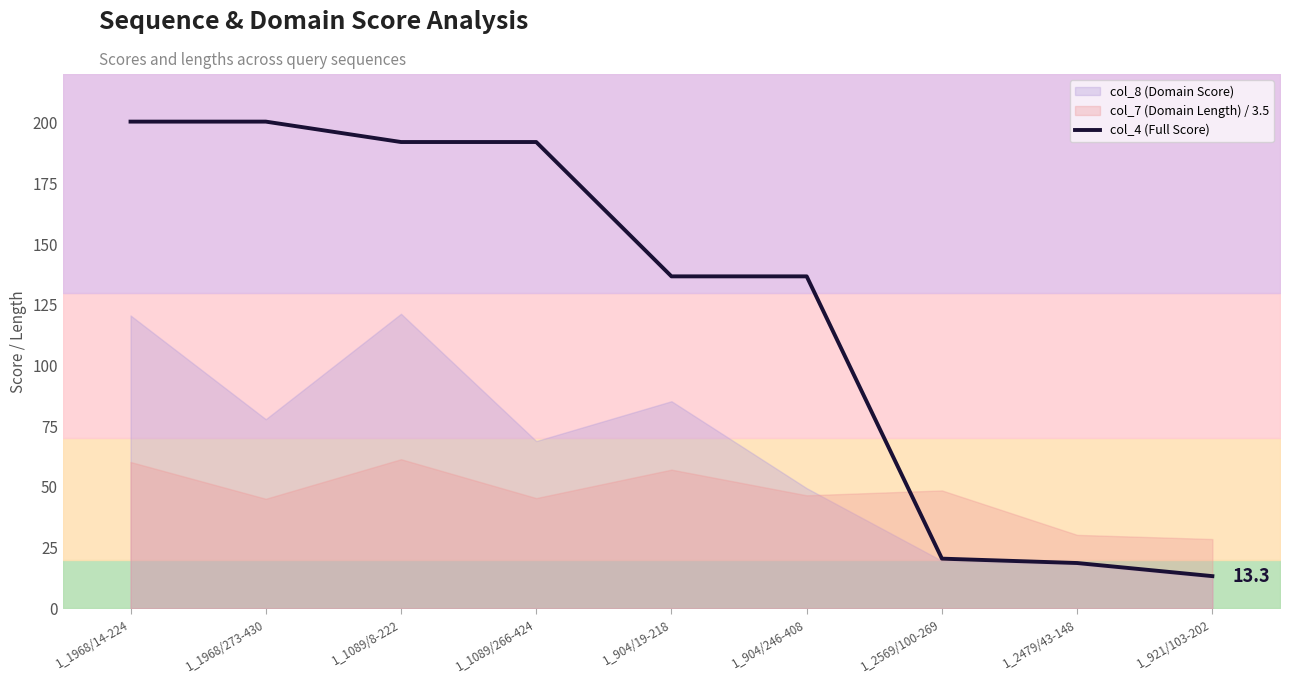

Rank the categories by value from lowest to highest.

1_921/103-202, 1_2479/43-148, 1_2569/100-269, 1_904/19-218, 1_904/246-408, 1_1089/8-222, 1_1089/266-424, 1_1968/14-224, 1_1968/273-430